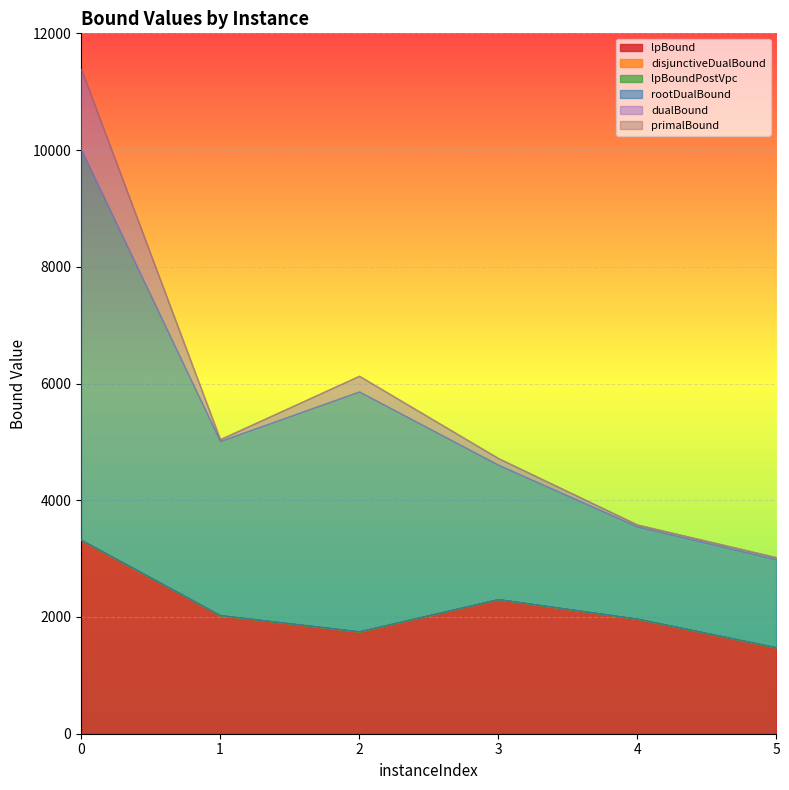

The value of rootDualBound at 2 is 1822.2. True or false?

False